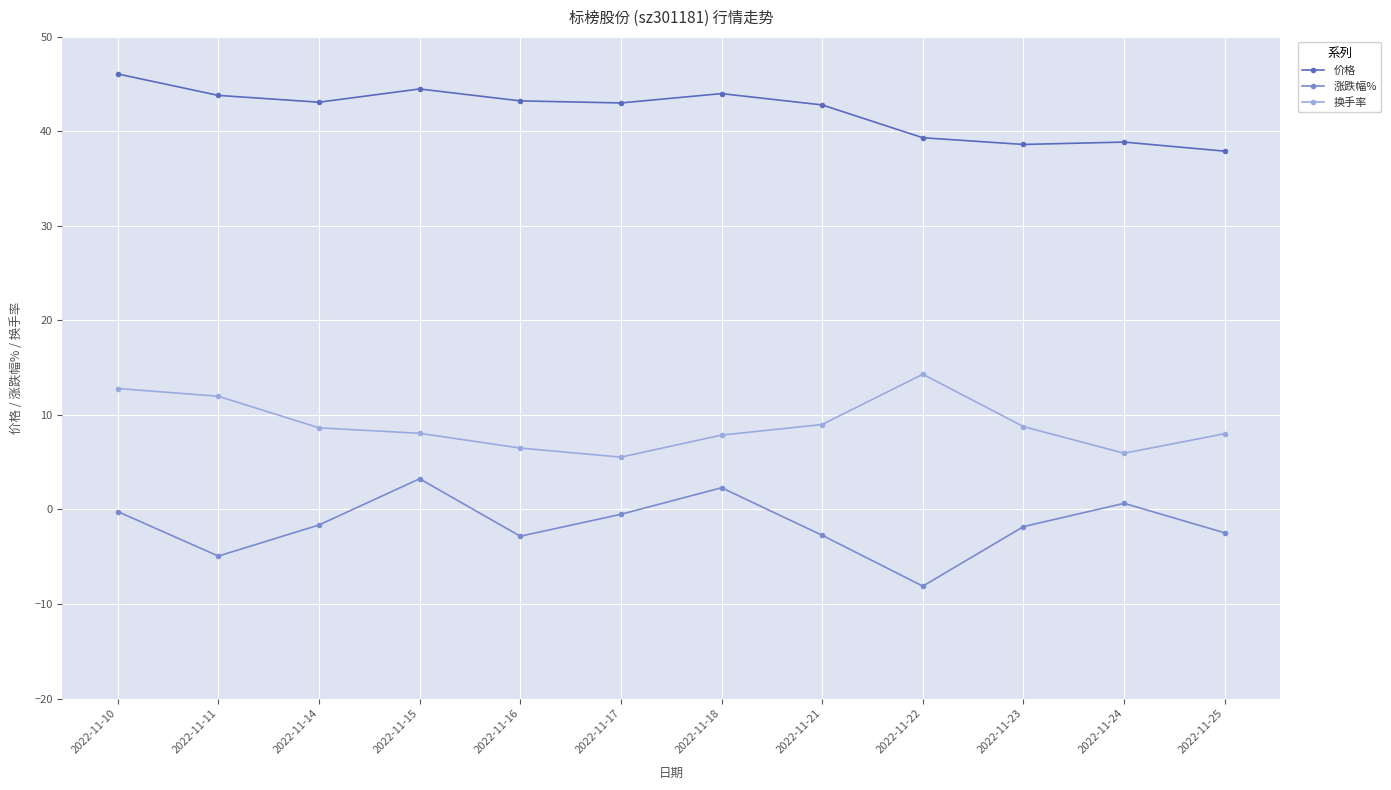

What is the value of the 换手率 point at the 3rd from the left?

8.6